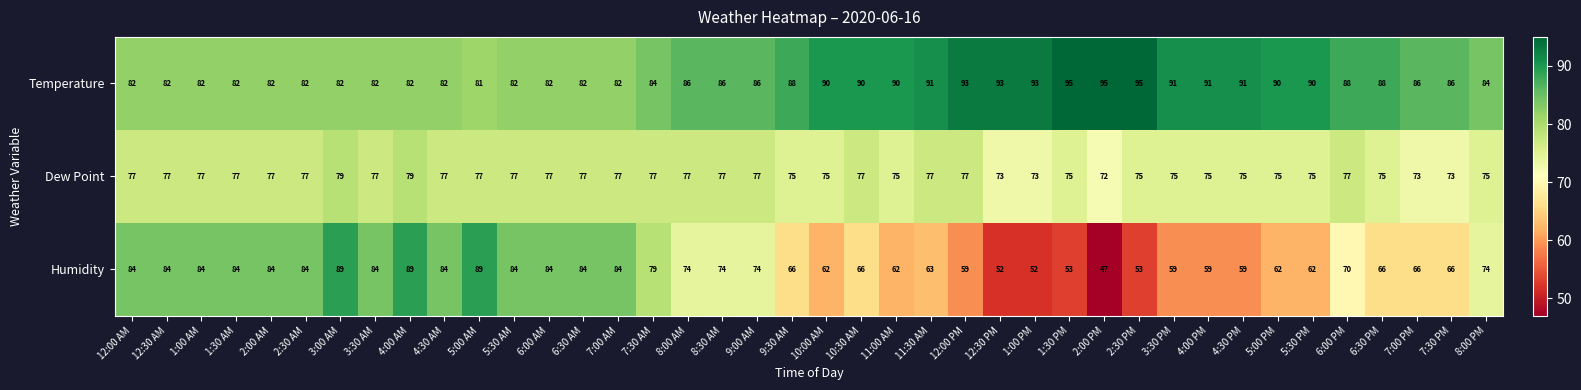

What is the difference between the highest and lowest values at 11:30 AM?

28